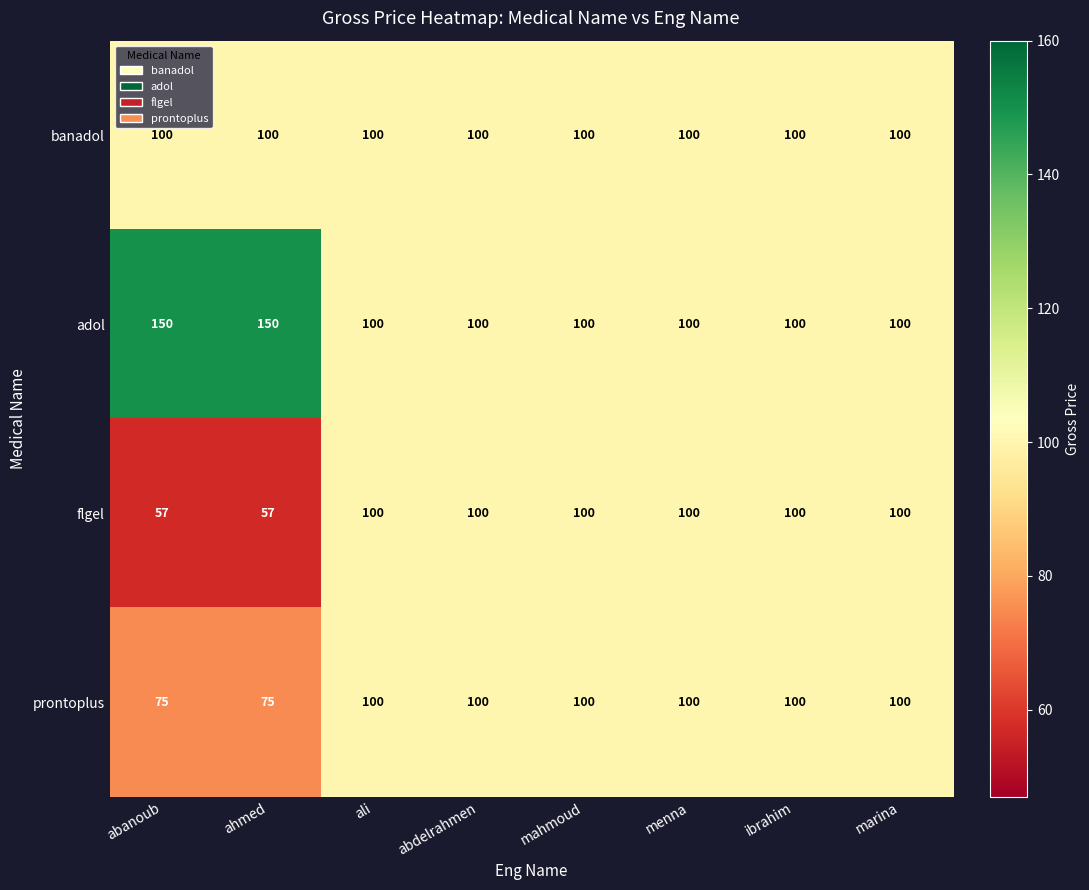

At how many categories does at least one series exceed 68?

8